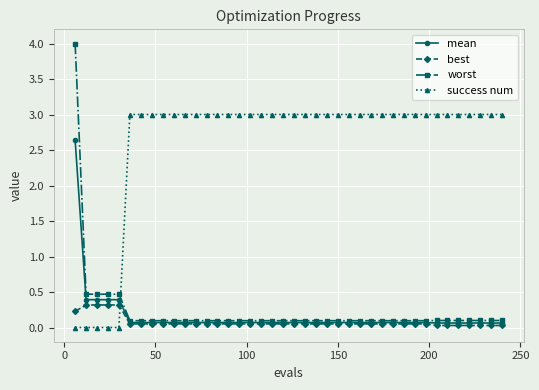

How many data points does each series have?

40